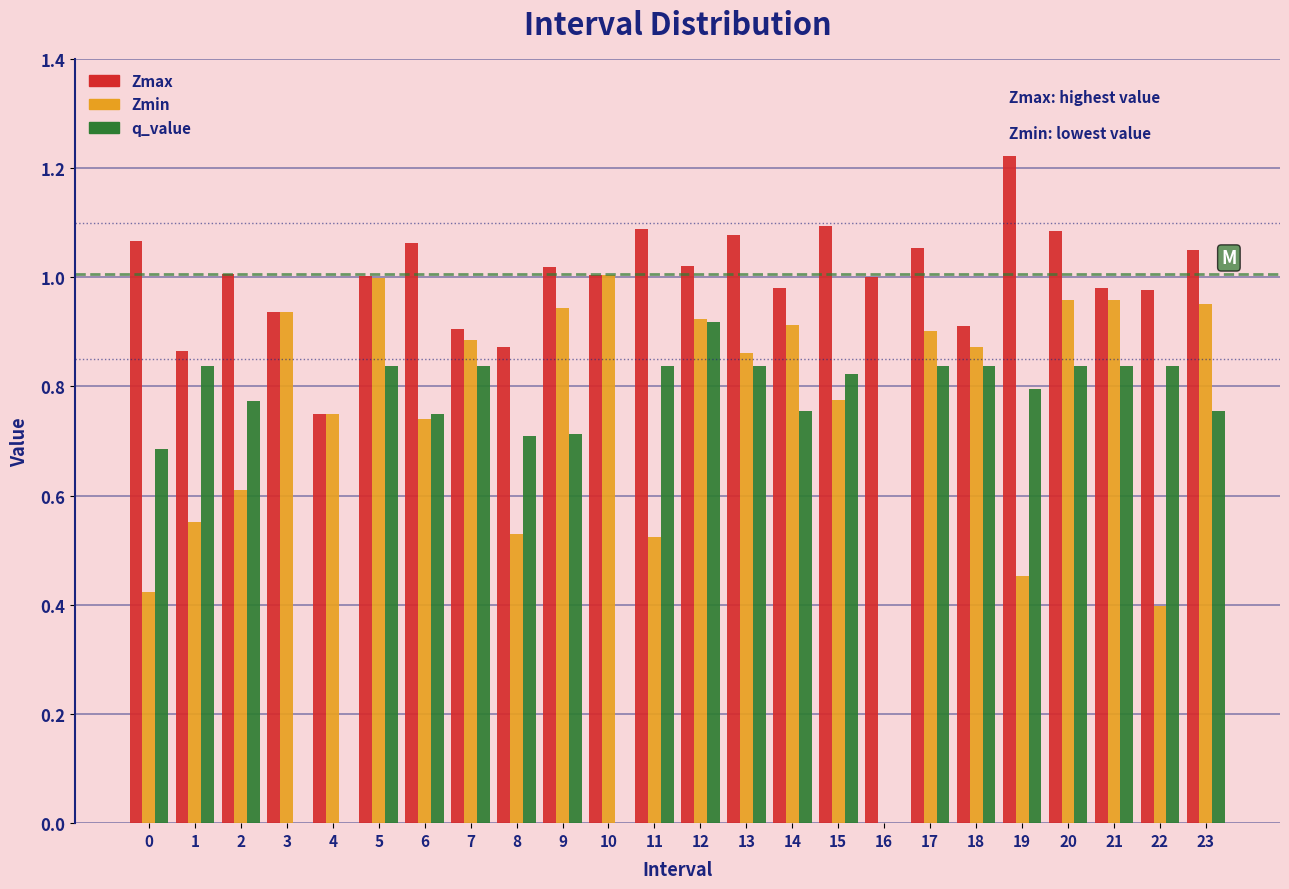

What is the sum of all Zmin values?

17.9